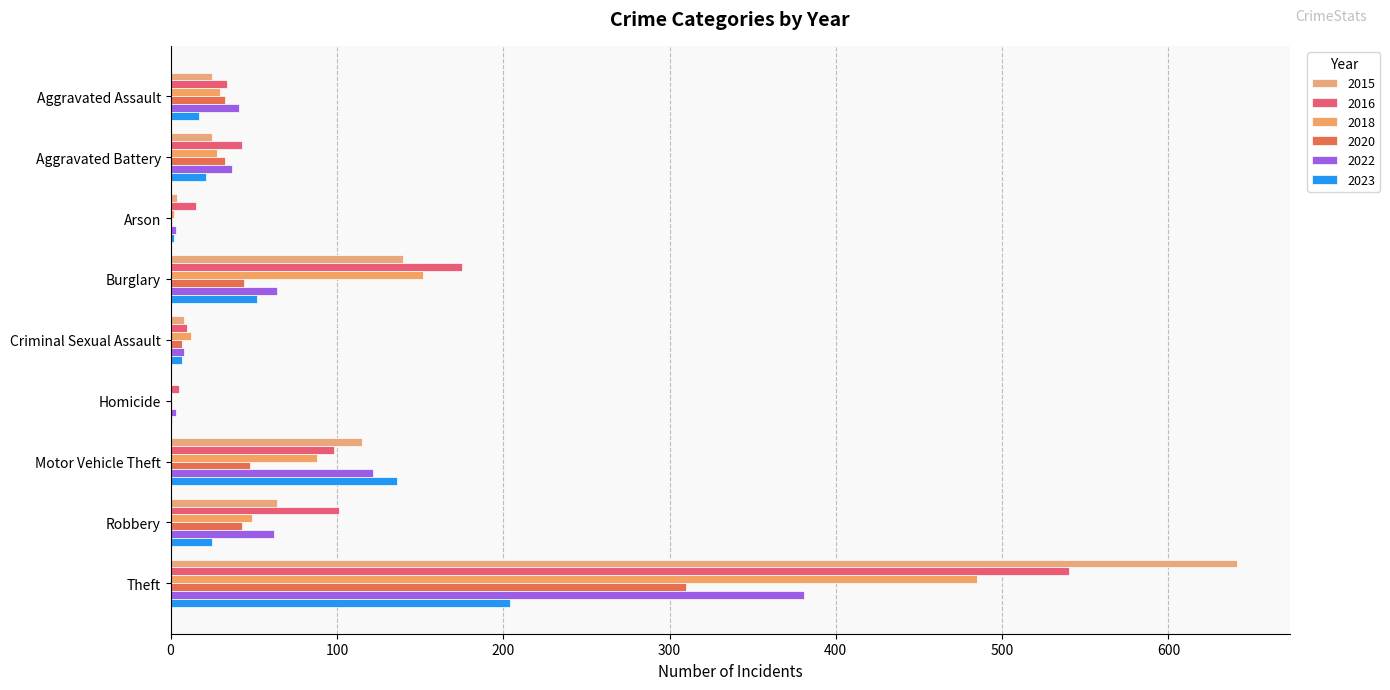

What is the sum of the 2020 values at Burglary and Arson?

45